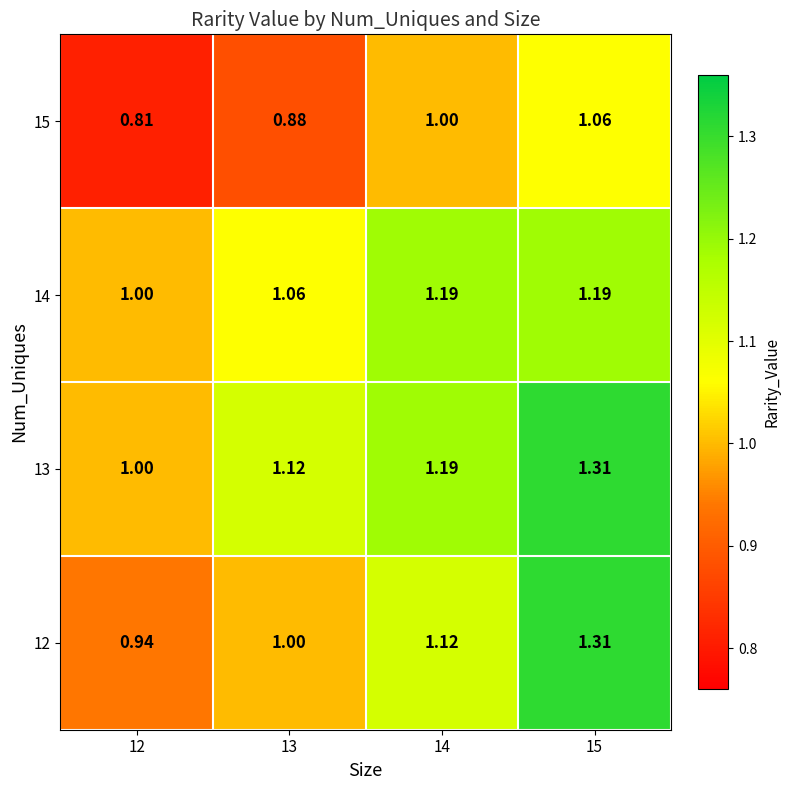

Is the value of 12 at 13 greater than the value of 14 at 15?

No